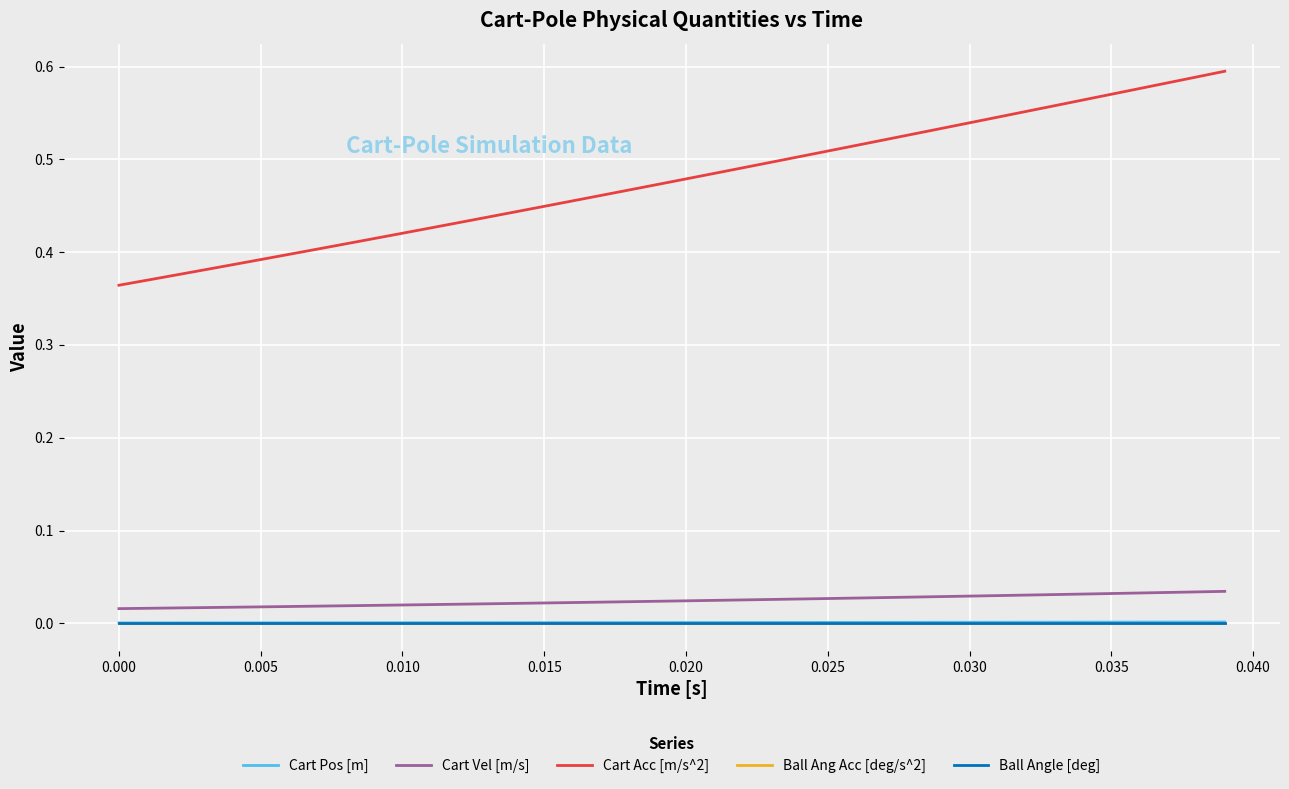

True or false: Cart Vel [m/s] and Ball Ang Acc [deg/s^2] cross at least once.

False